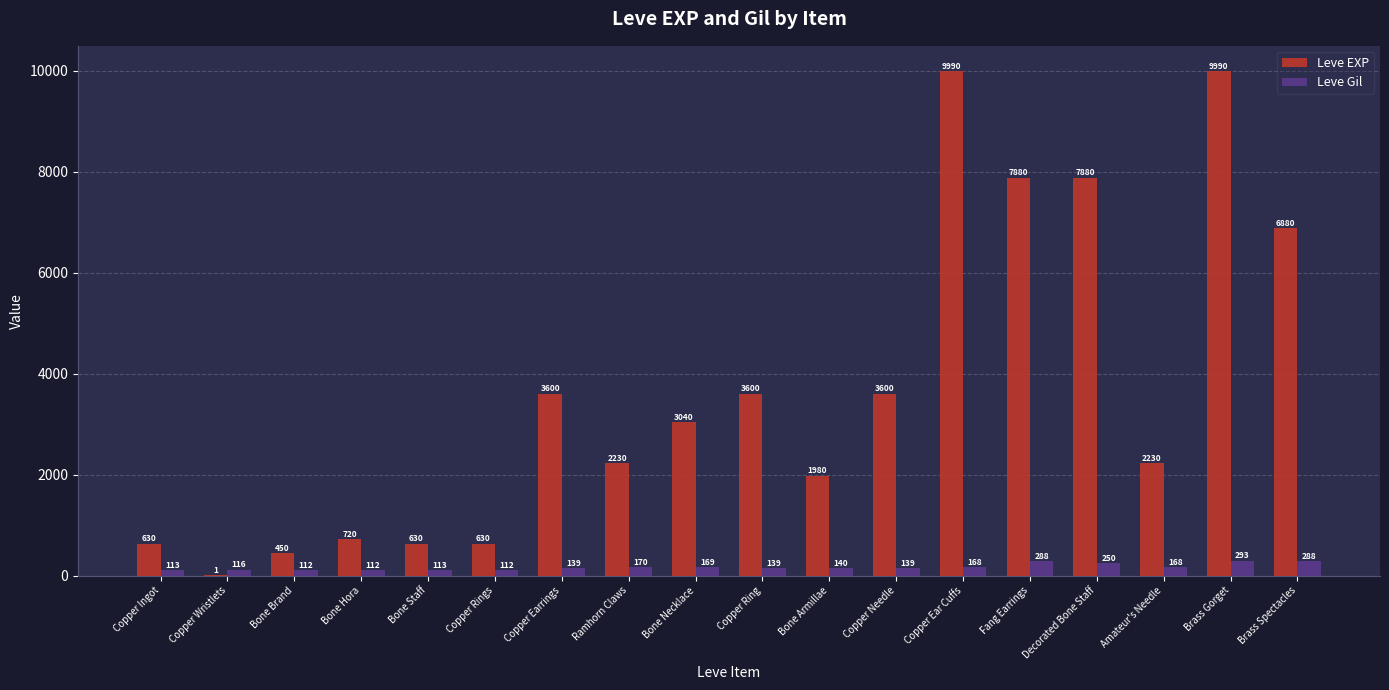

Between Decorated Bone Staff and Amateur's Needle, which series saw the biggest shift?

Leve EXP